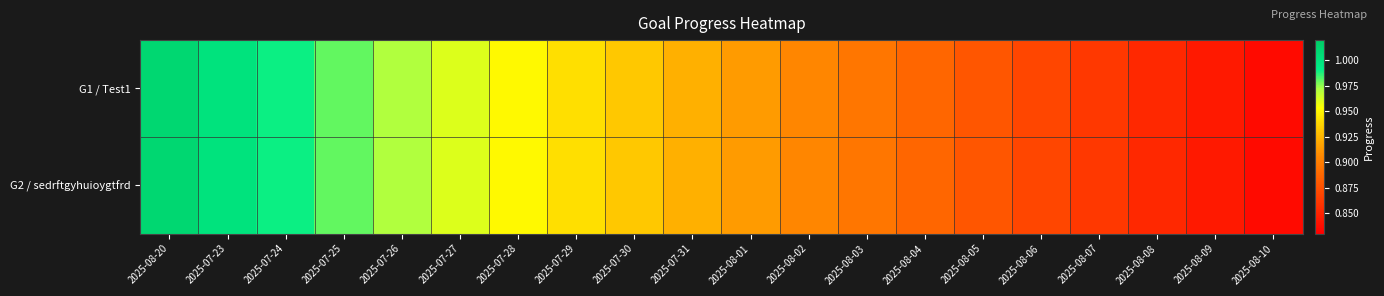

What is the total value across all series at 2025-08-01?

1.8